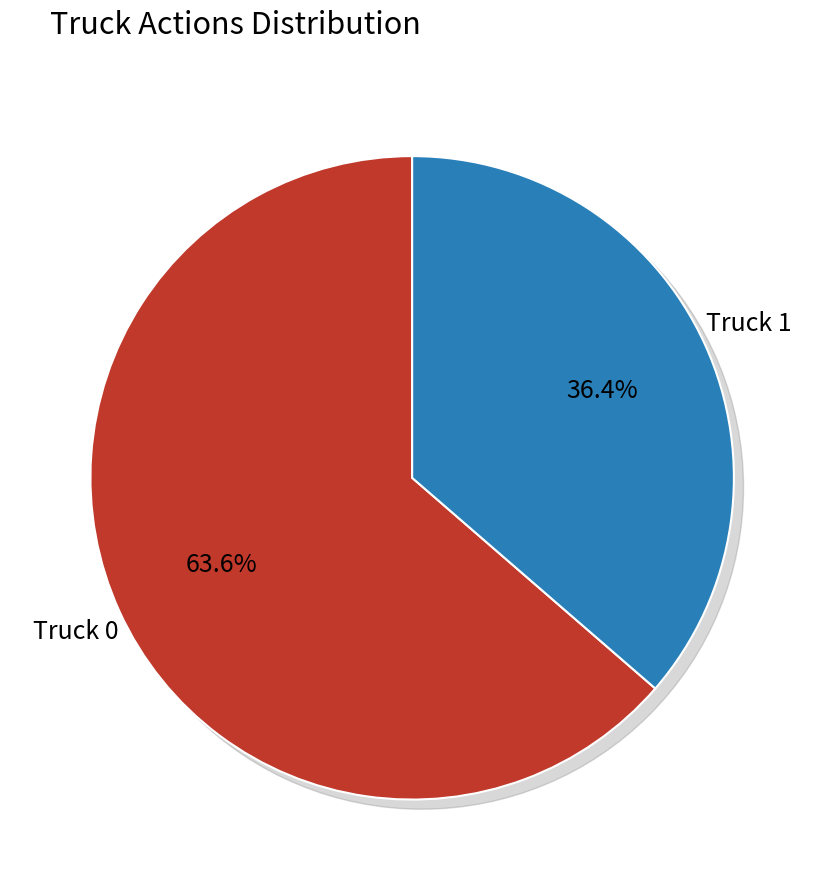

How many segments does this pie chart have?

2